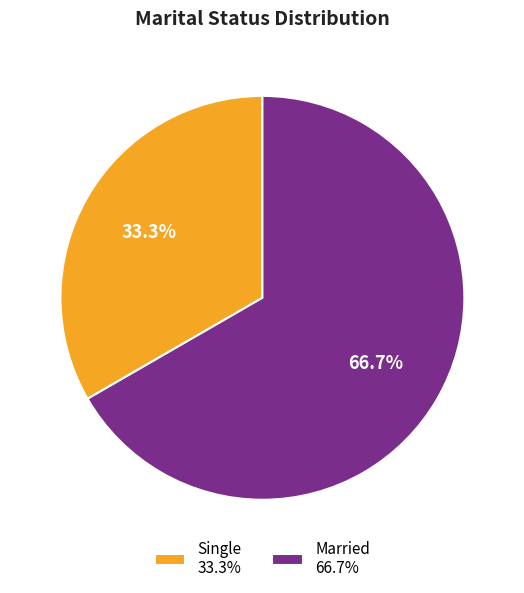

To the nearest percent, what is the difference between the Married and Single slice percentages?

33%